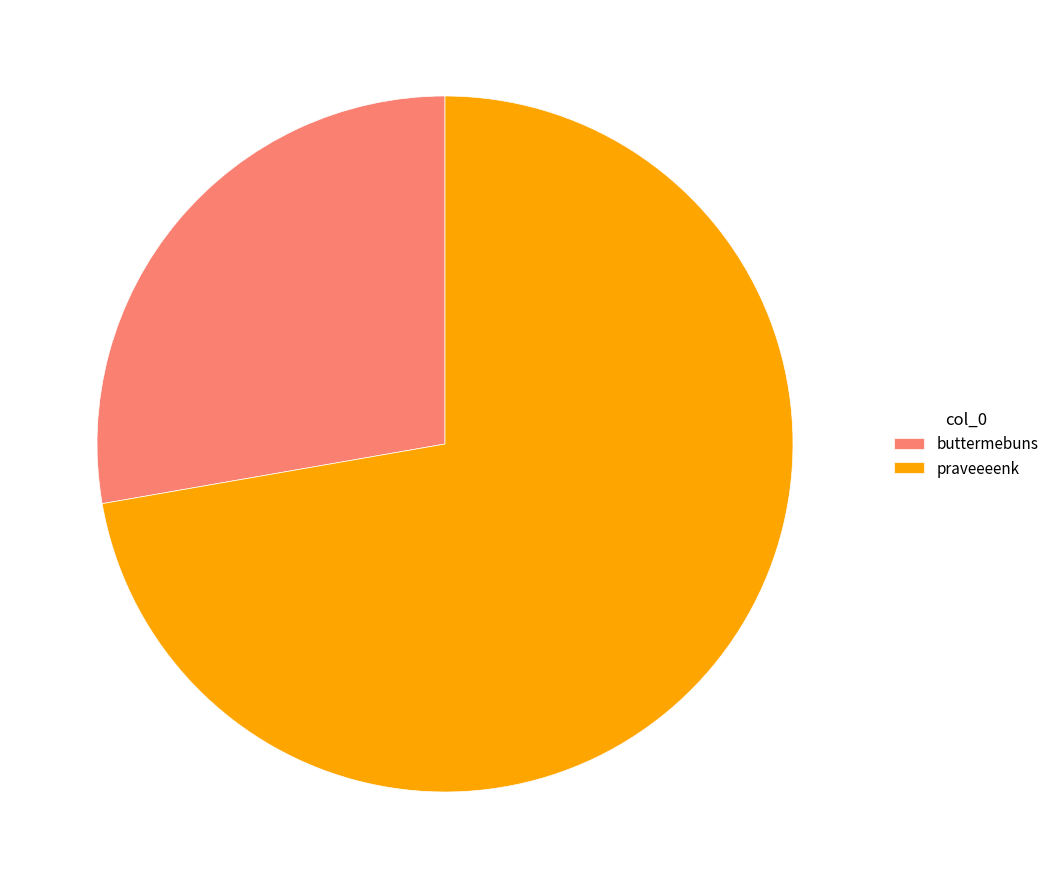

Do praveeeenk and buttermebuns together represent more than half of the pie?

Yes